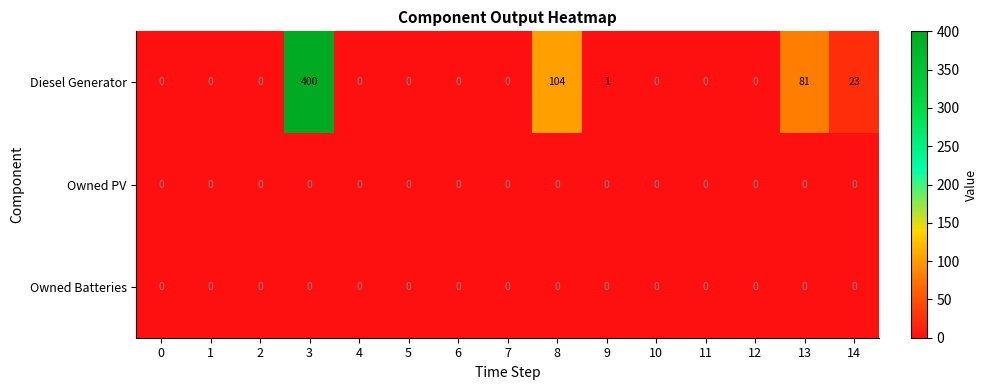

Is it true that Diesel Generator equals -263 at 7?

False